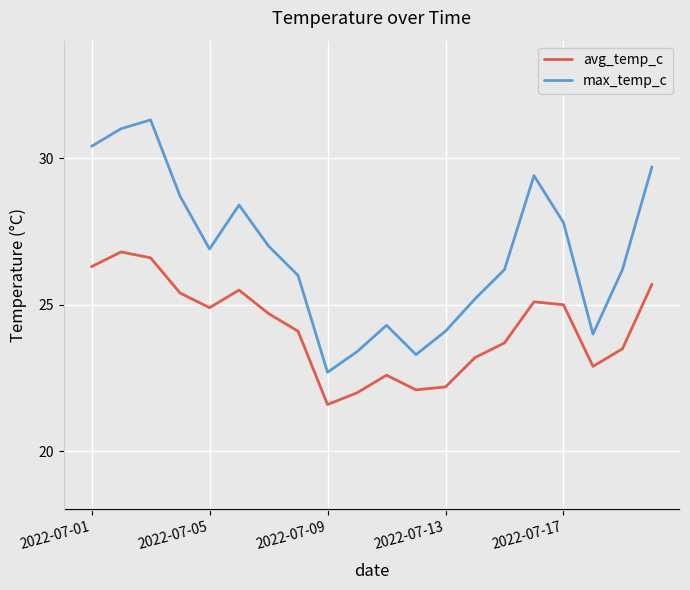

True or false: avg_temp_c and max_temp_c intersect in this chart.

False